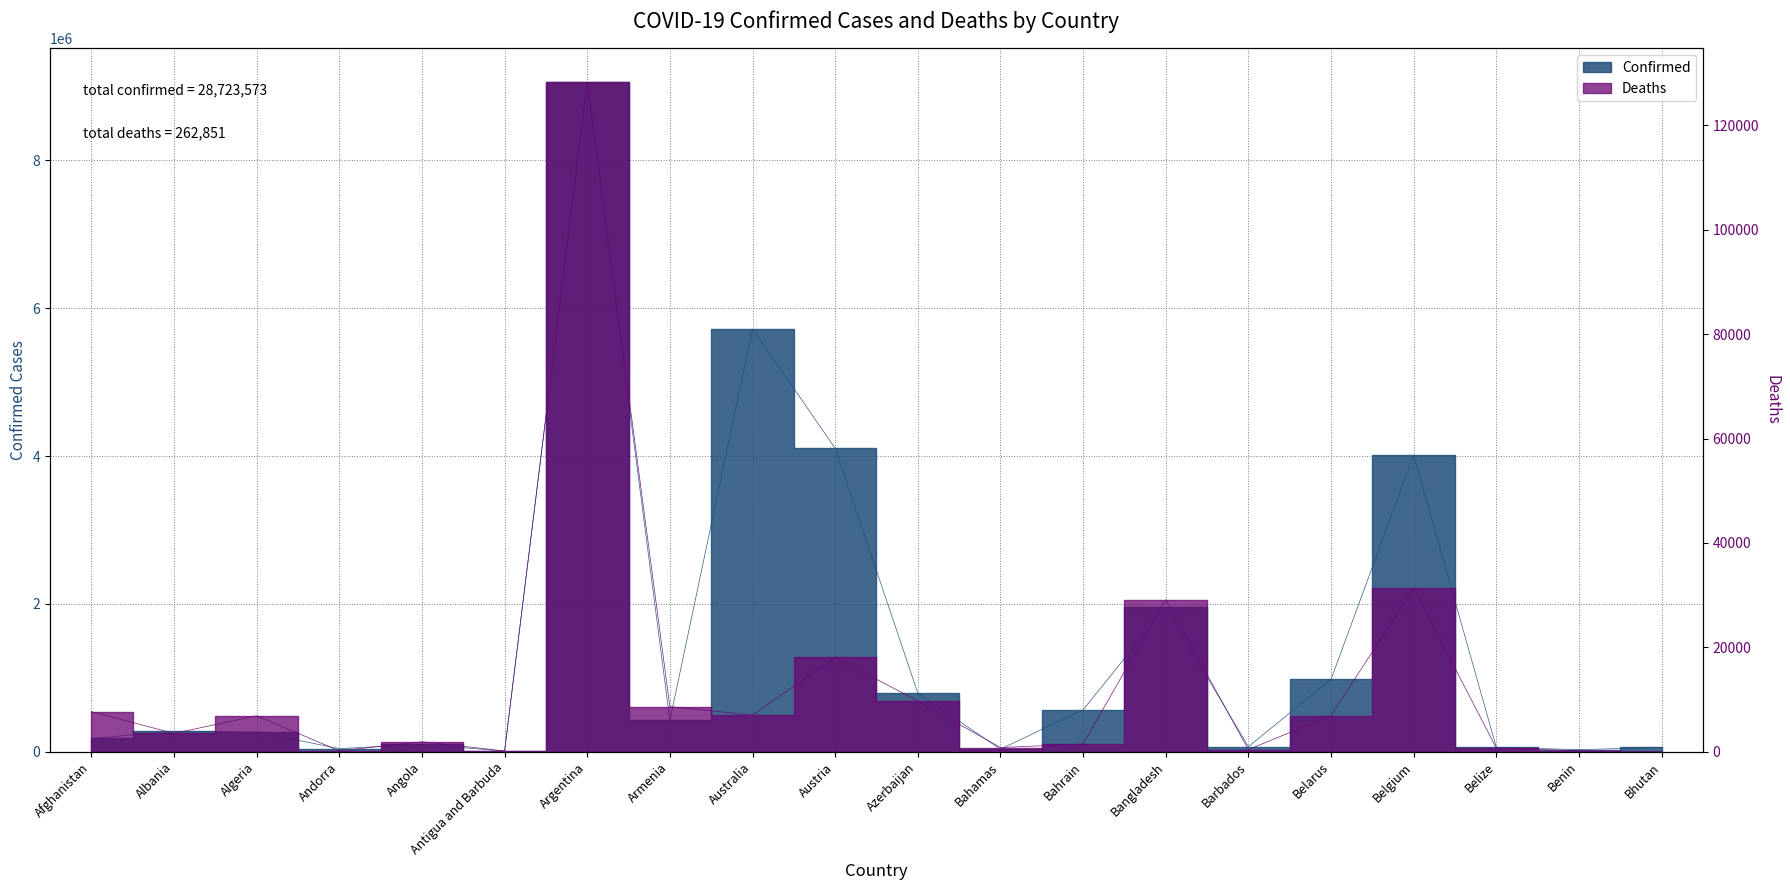

Does the chart have visible grid lines?

Yes